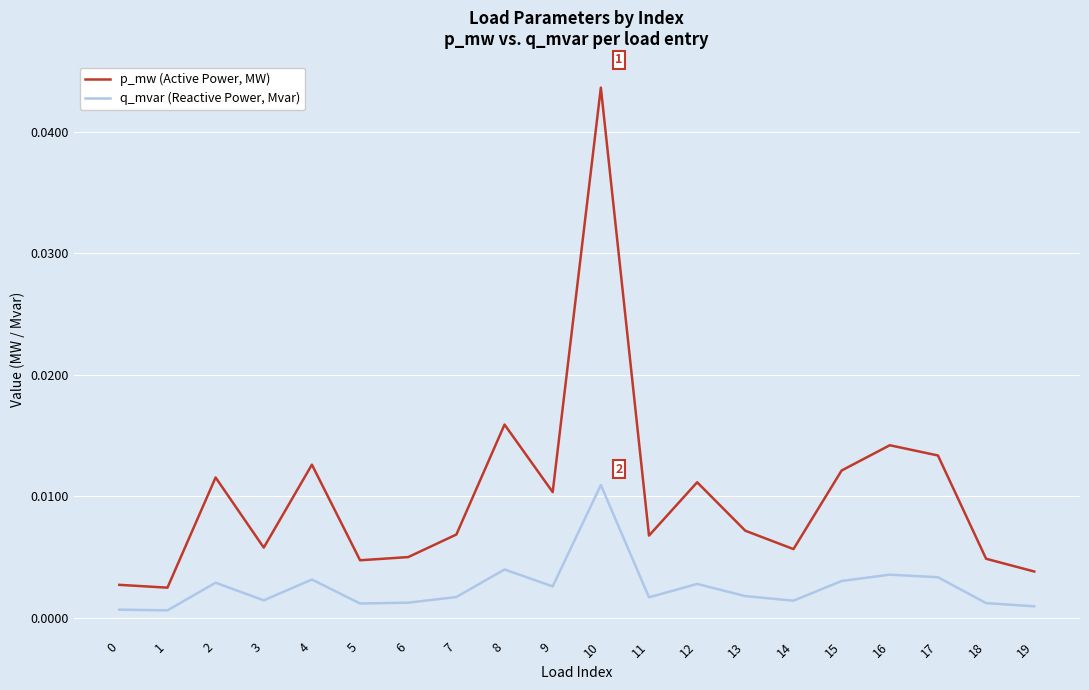

True or false: q_mvar (Reactive Power, Mvar) and p_mw (Active Power, MW) intersect in this chart.

False